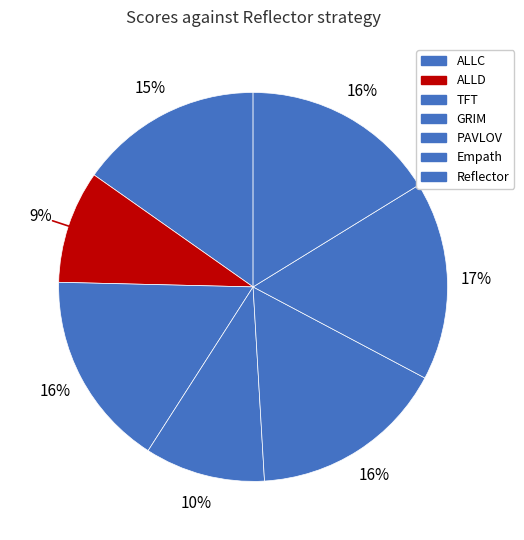

The Reflector slice represents 11% of the pie. True or false?

False